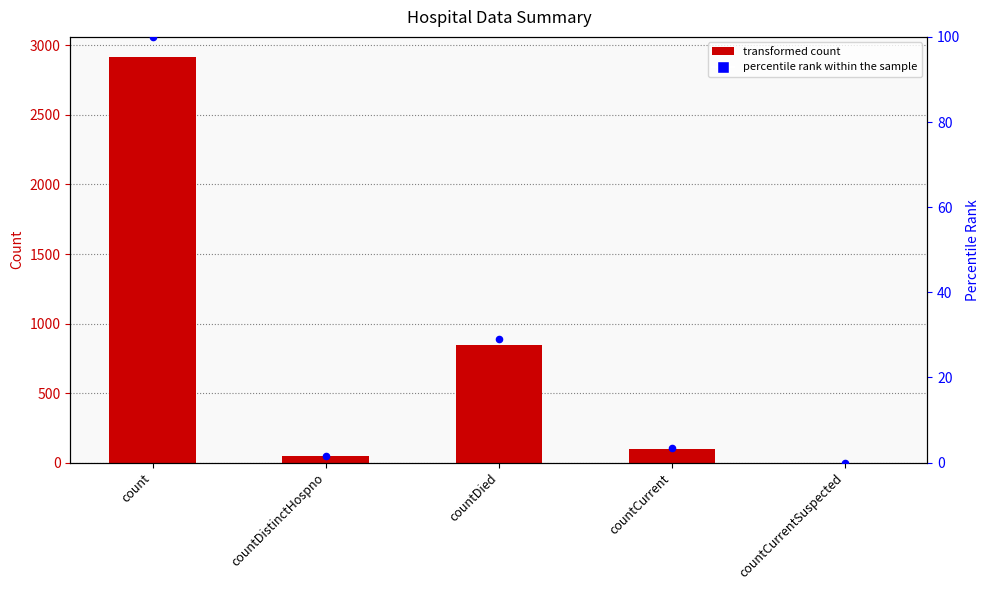

Is the value of Value at countCurrentSuspected greater than the value of percentile rank within the sample at countDied?

No